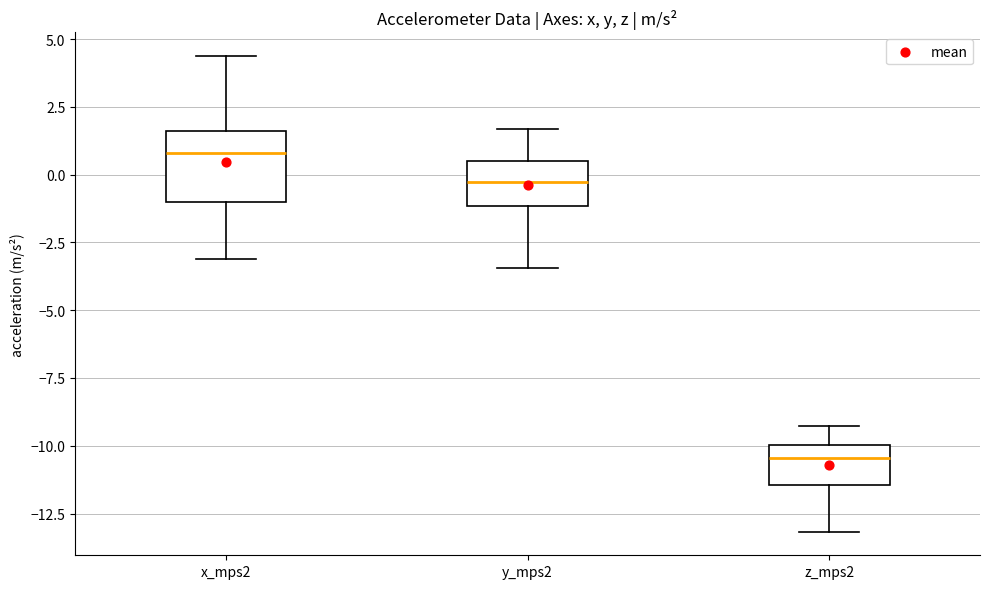

Reading left to right, read every box against the y-axis: the position of its median line, the range the box covers, and the ends of its whiskers. The values are not printed on the chart, so give them approximately, as read against the axis.

x_mps2: median 1.0, box -1.0 to 1.5, whiskers -3.0 to 4.5
y_mps2: median -0.5, box -1.0 to 0.5, whiskers -3.5 to 1.5
z_mps2: median -10.5, box -11.5 to -10.0, whiskers -13.0 to -9.5